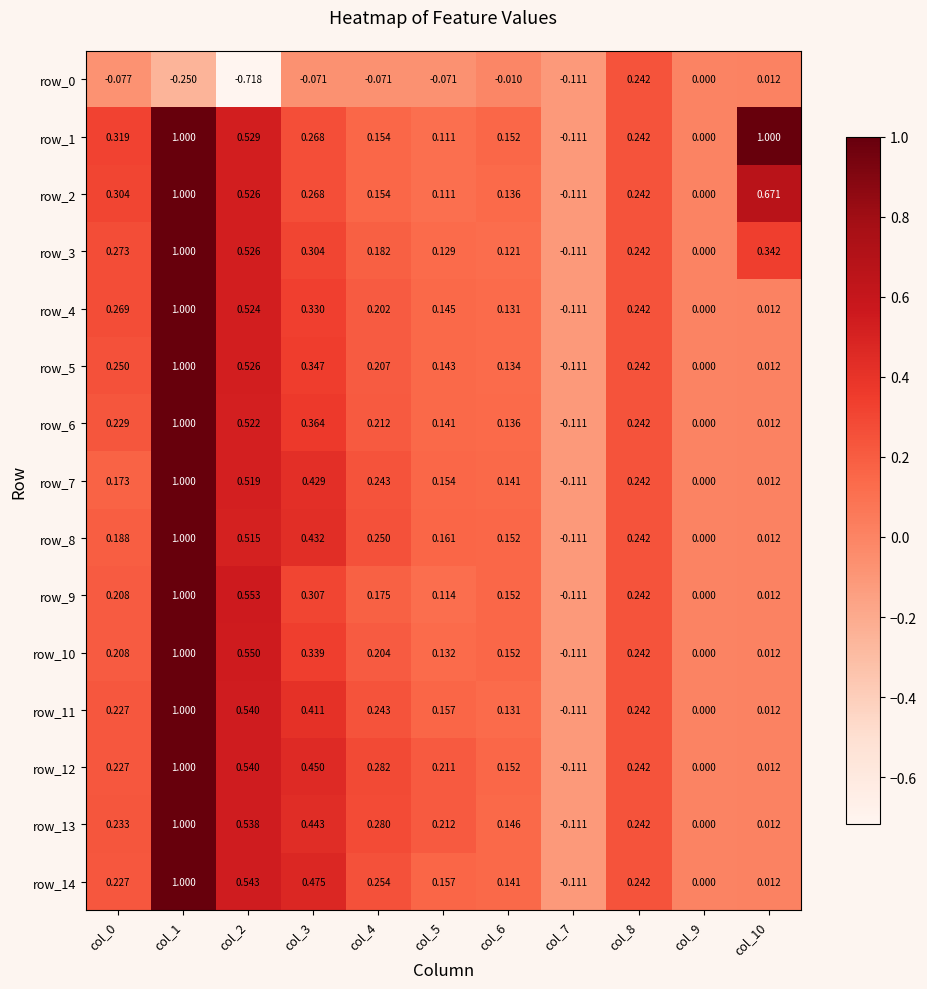

What is the sum of all row_2 values?

3.3